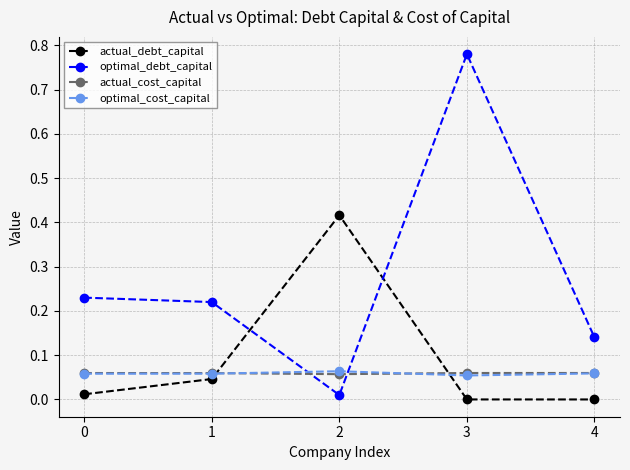

The value of actual_cost_capital at 4 is 0.0. True or false?

False